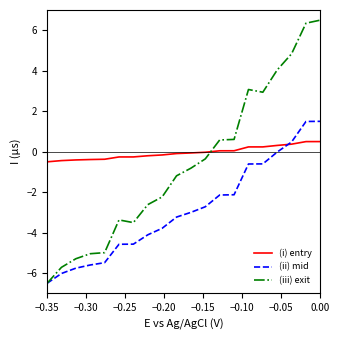

List the series in order of their peak value, highest first.

(iii) exit, (ii) mid, (i) entry